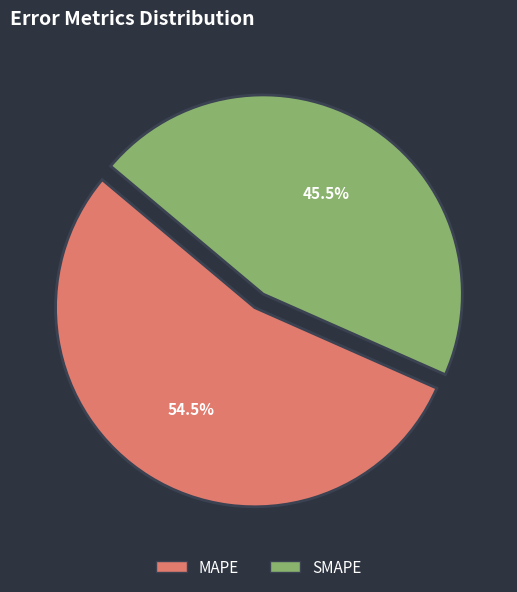

Do MAPE and SMAPE together represent more than half of the pie?

Yes